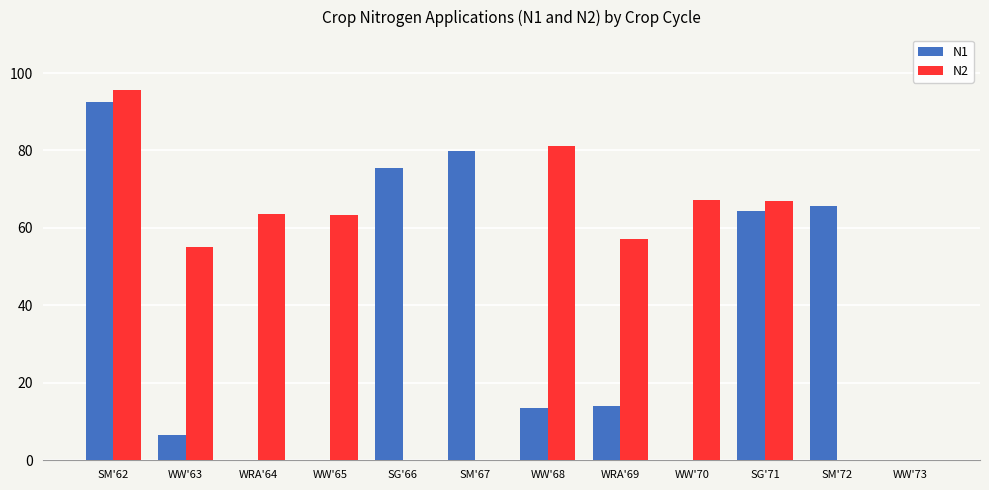

What is the total value across all series at SM'62?

188.1